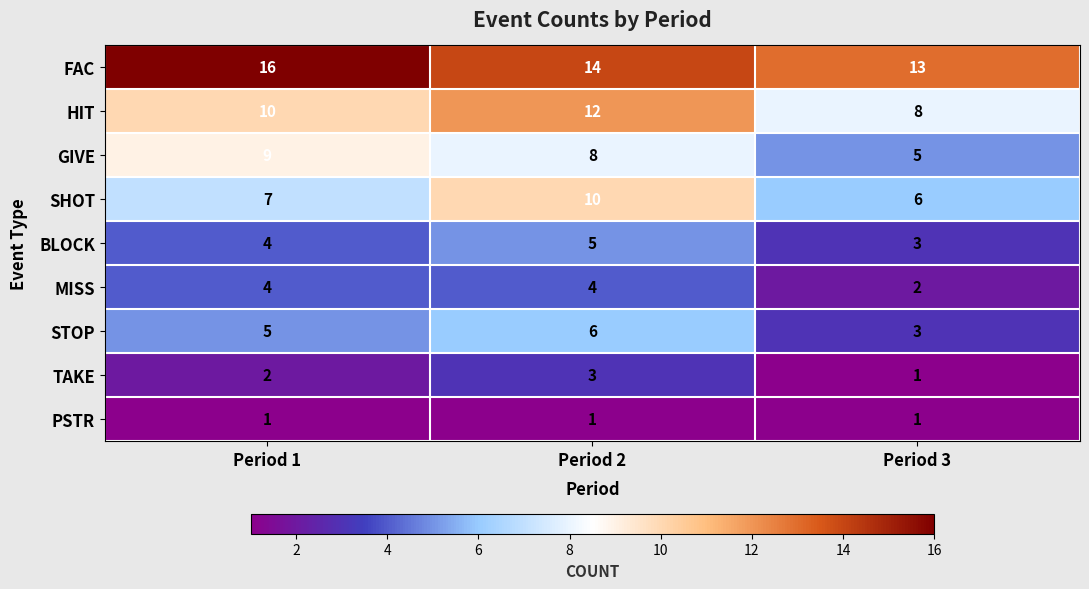

At which category is the sum across all series the highest?

Period 2